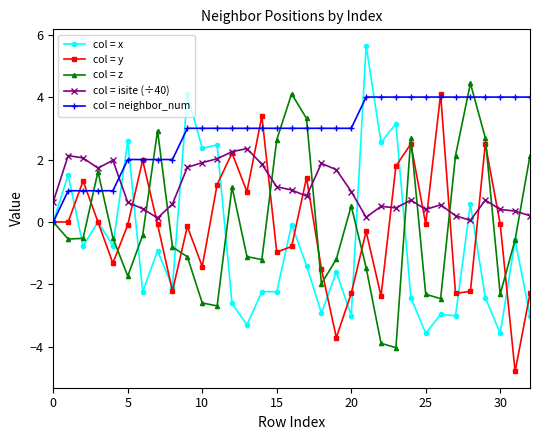

Does the chart have visible grid lines?

No